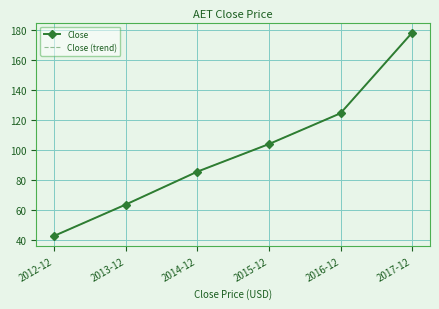

True or false: Close (trend) and Close cross at least once.

False